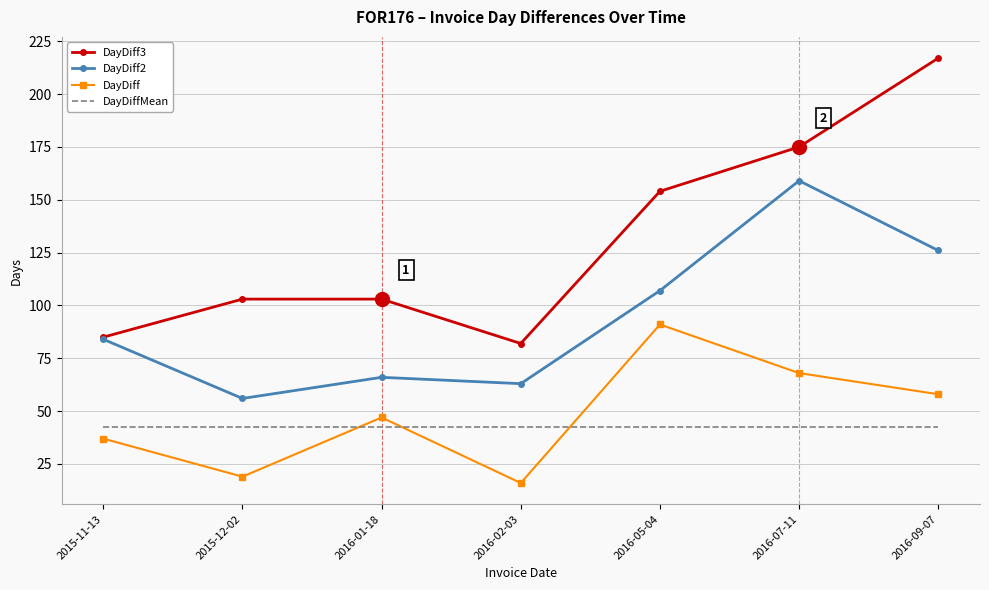

Read the DayDiffMean value at 2016-07-11.

42.7